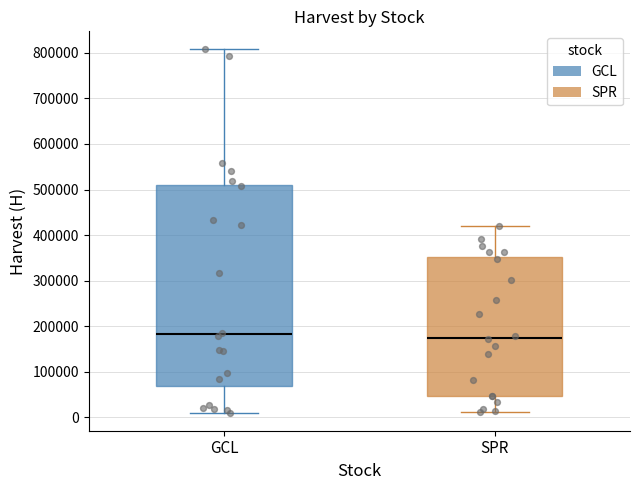

Where does the lower whisker of the box for SPR end on the y-axis? The values are not printed on the chart, so give them approximately, as read against the axis.

10000